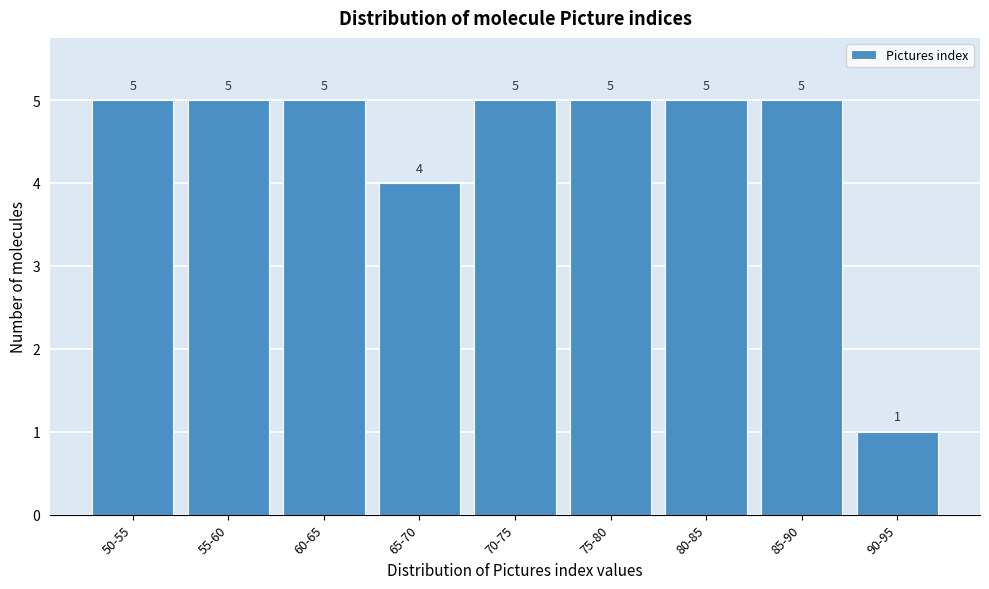

Reading right to left, extract all data points from this chart.

1	5	5	5	5	4	5	5	5